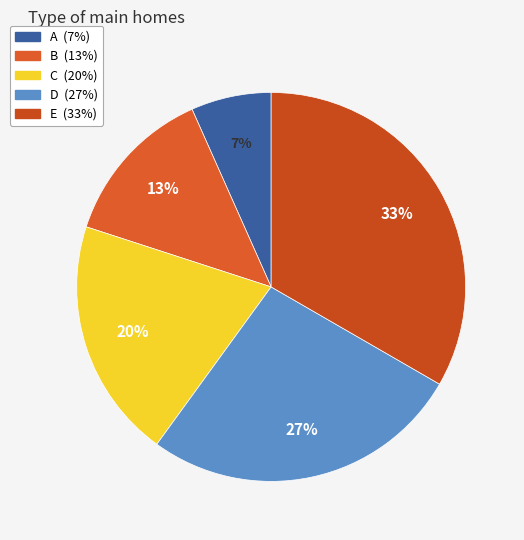

How many segments does this pie chart have?

5